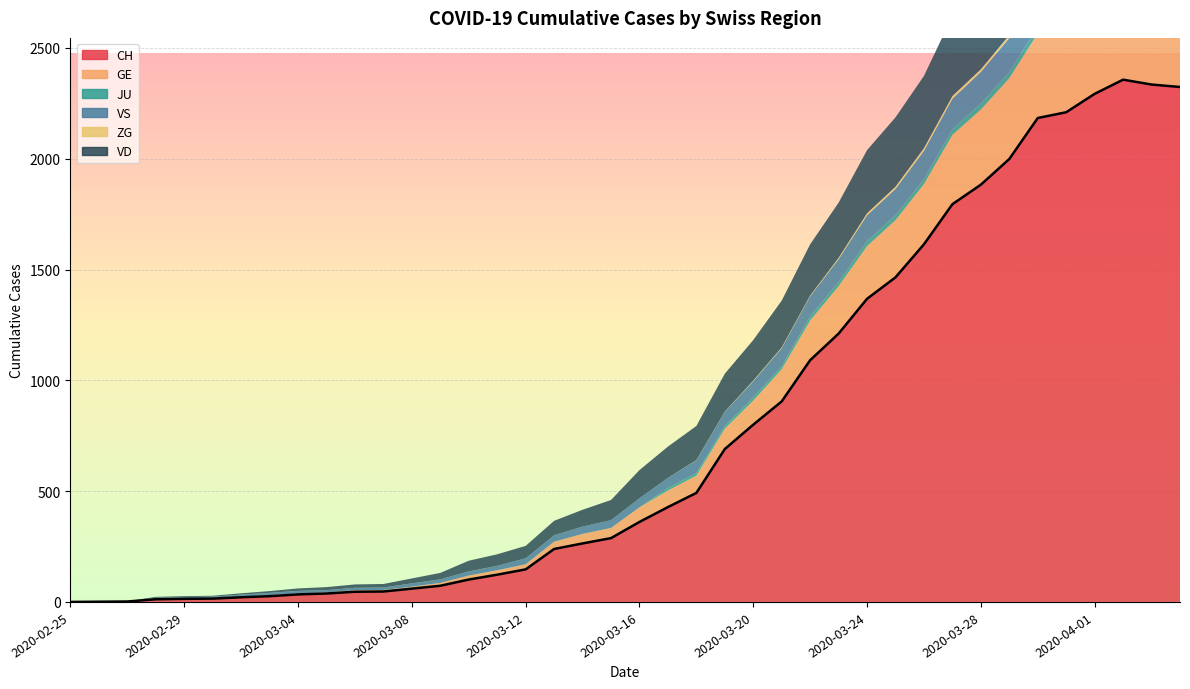

What are all the series names shown in the legend?

CH, GE, JU, VS, ZG, VD